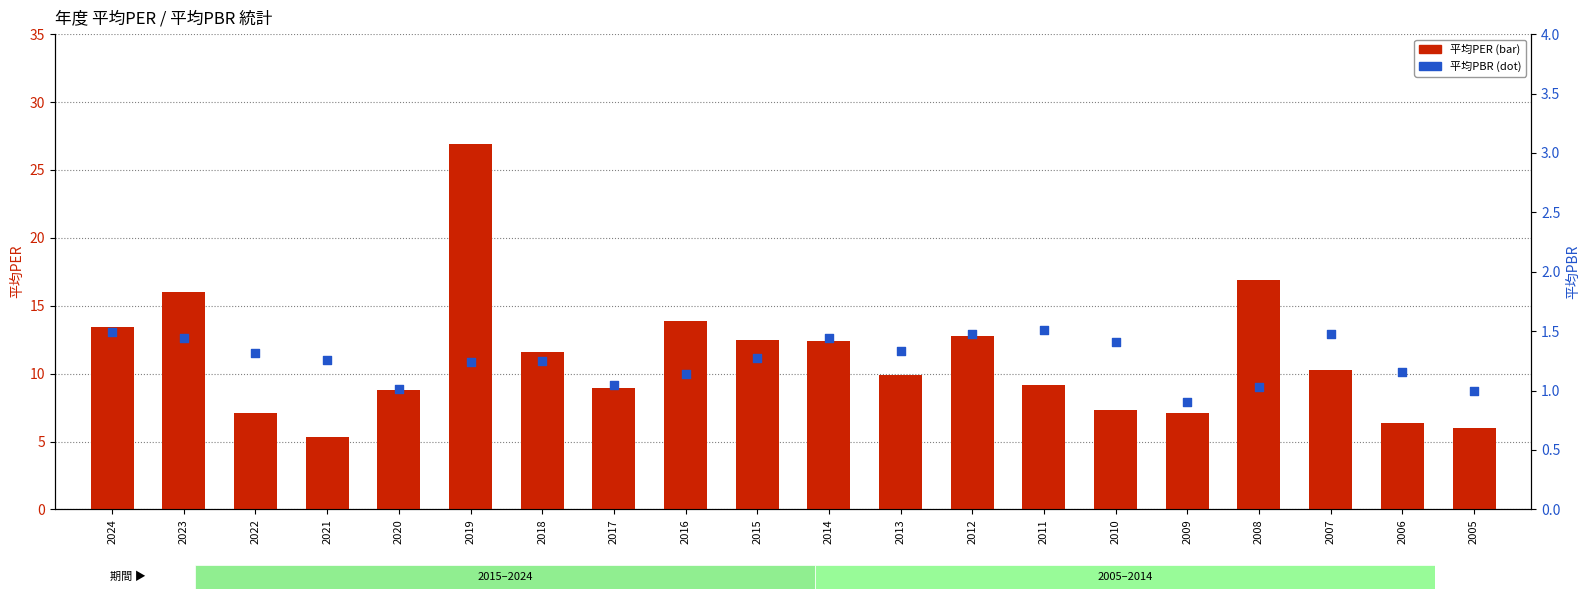

Which series contains the lowest Y value?

平均PBR